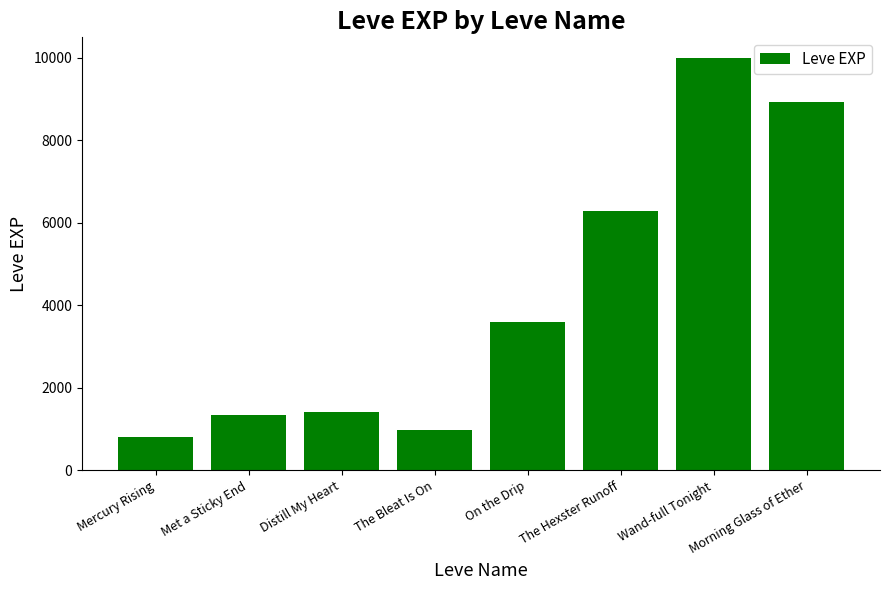

What is the label of the 7th bar from the left?

Wand-full Tonight